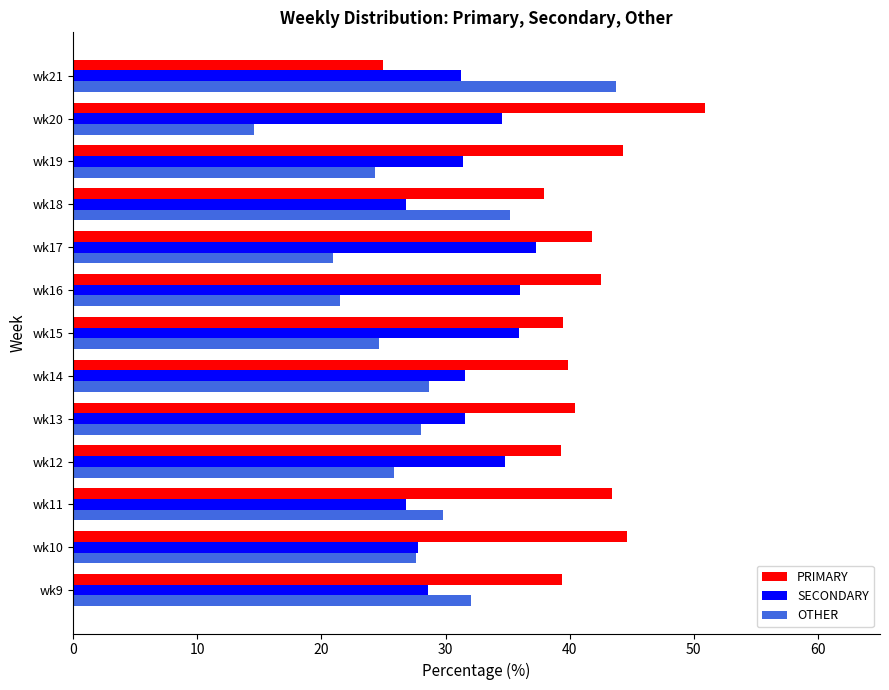

List the series in order of their overall mean, highest first.

PRIMARY, SECONDARY, OTHER